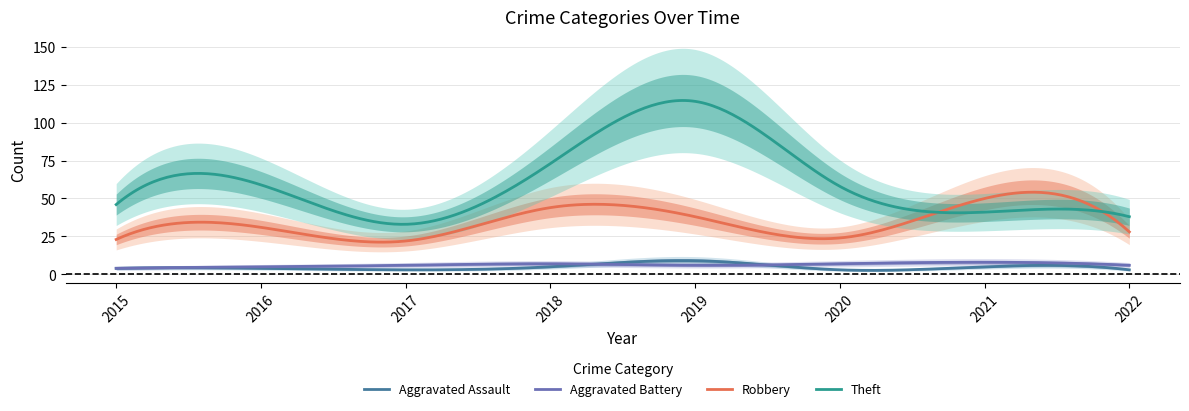

How many times do Theft and Robbery cross each other?

2